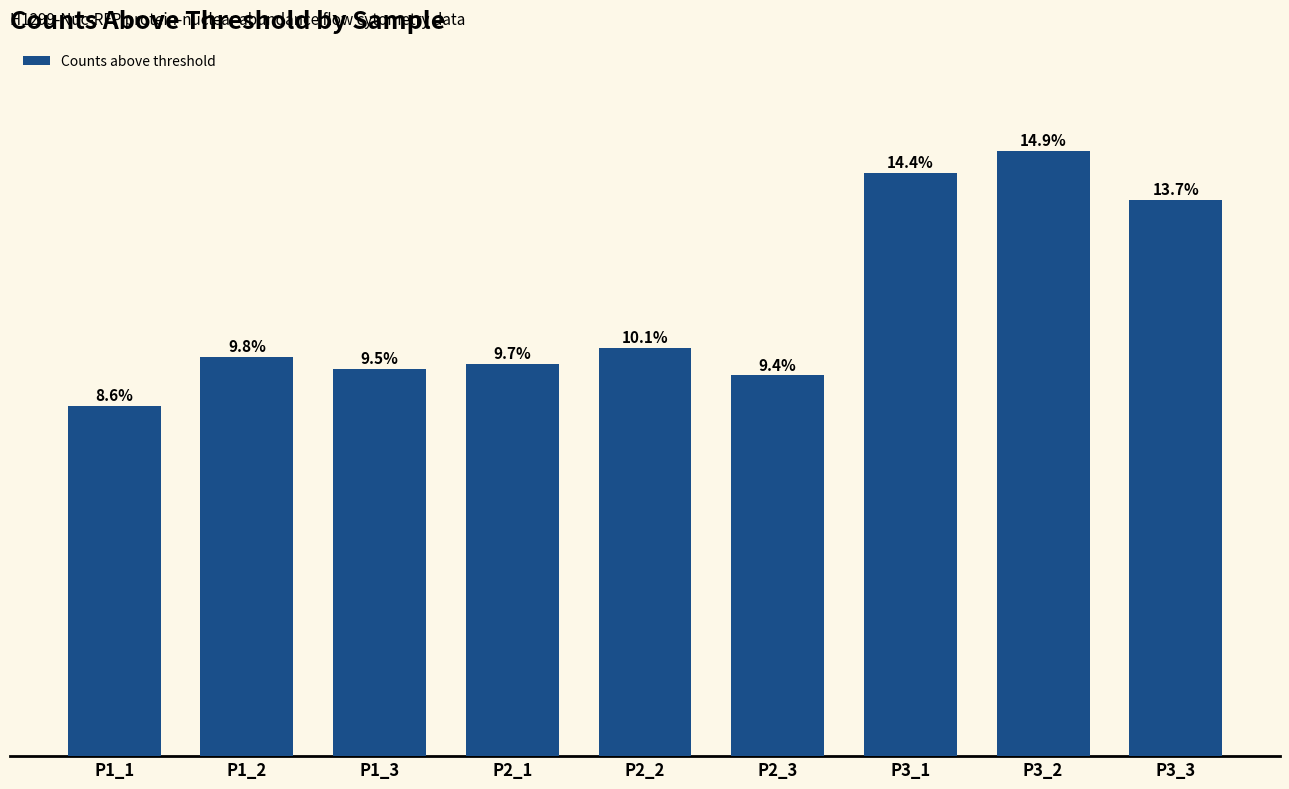

Are the bars horizontal?

No